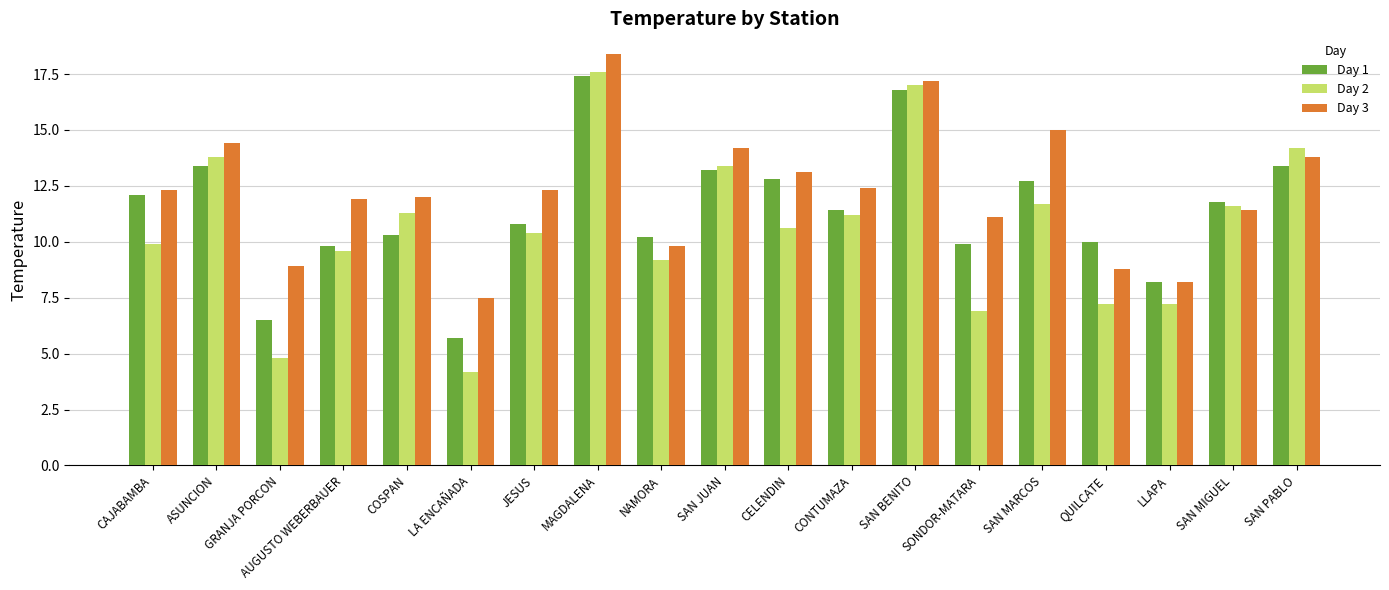

Which category has the lowest value across all series?

LA ENCAÑADA